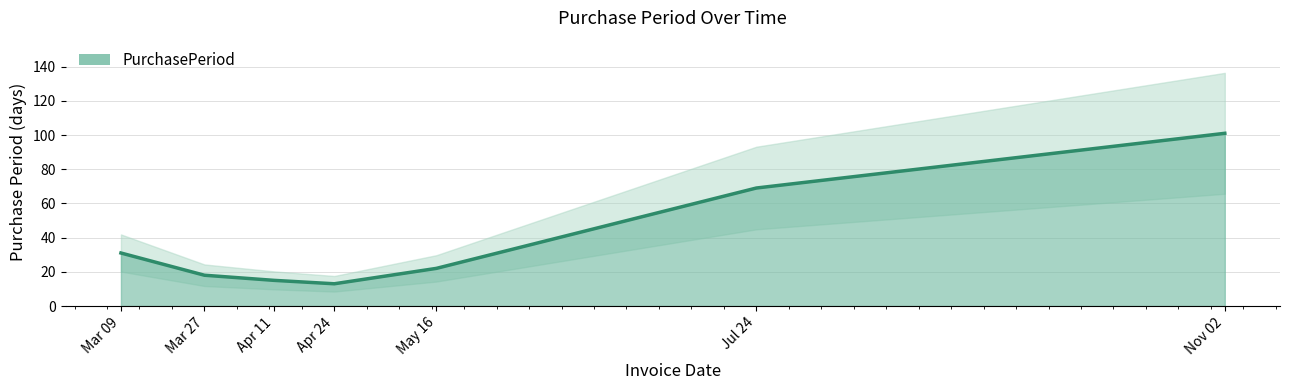

Reading left to right, list all the values displayed in this chart.

31	18	15	13	22	69	101